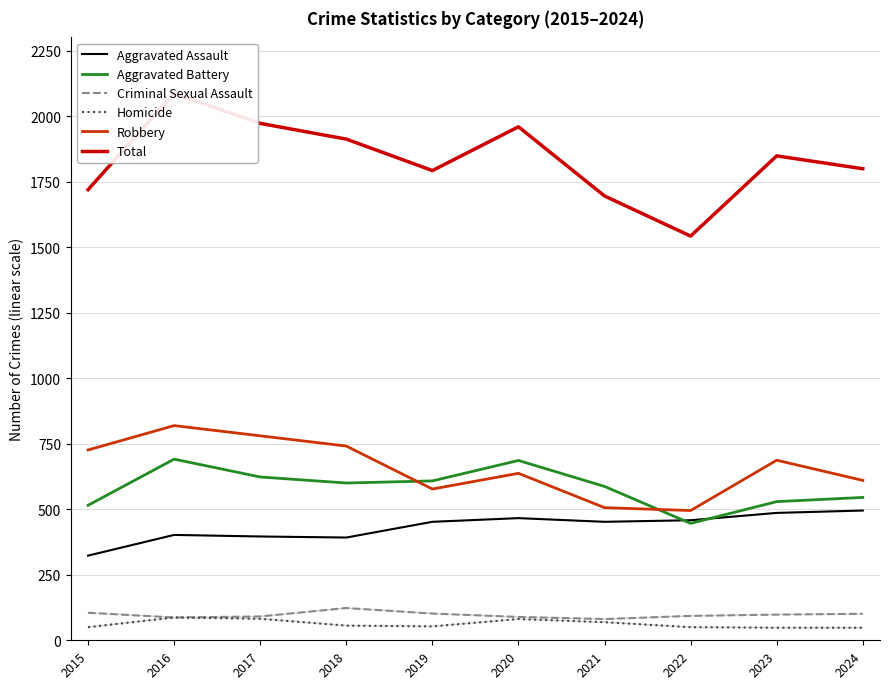

In Total, how many points are higher than both neighbors (excluding endpoints)?

3